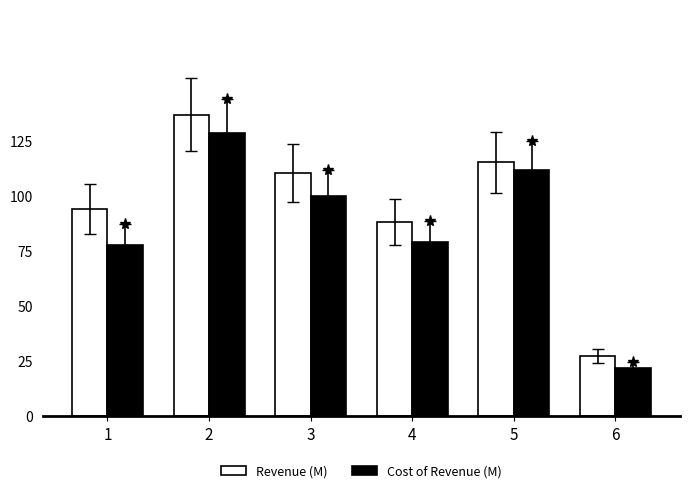

What is the maximum value for Revenue (M)?

137.0